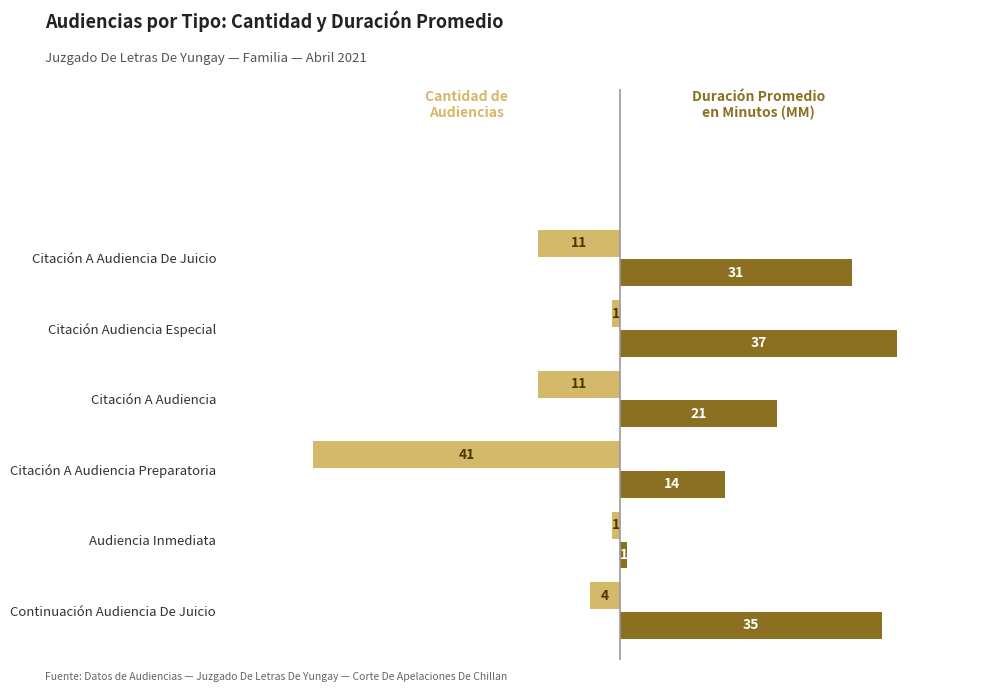

How many data points does each series have?

6